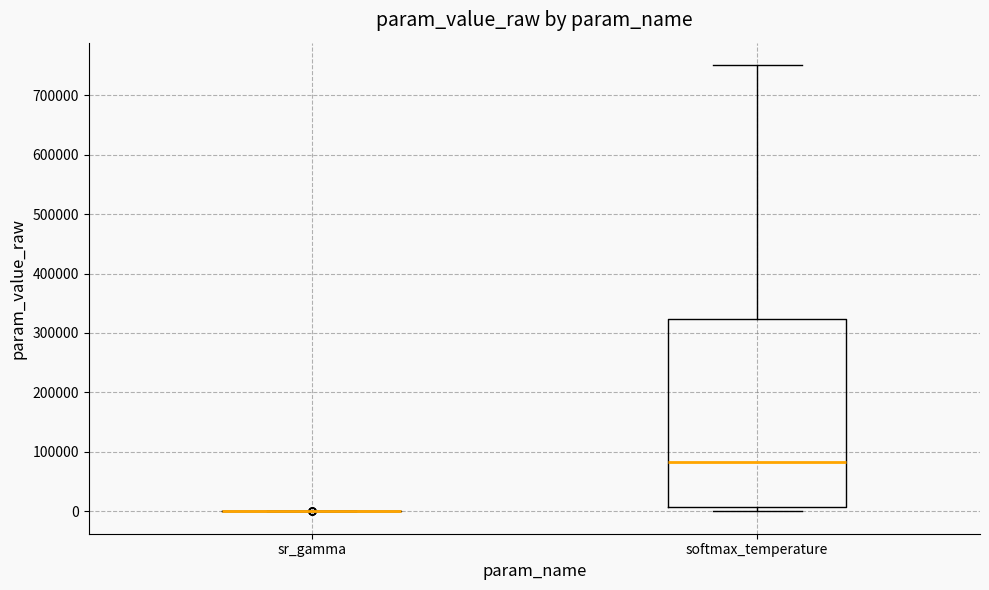

Which box is the tallest, from its lower edge to its upper edge?

softmax_temperature